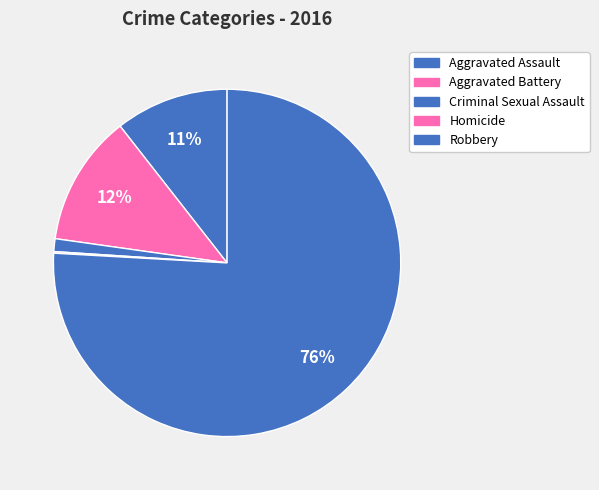

Count the number of slices in the pie.

5